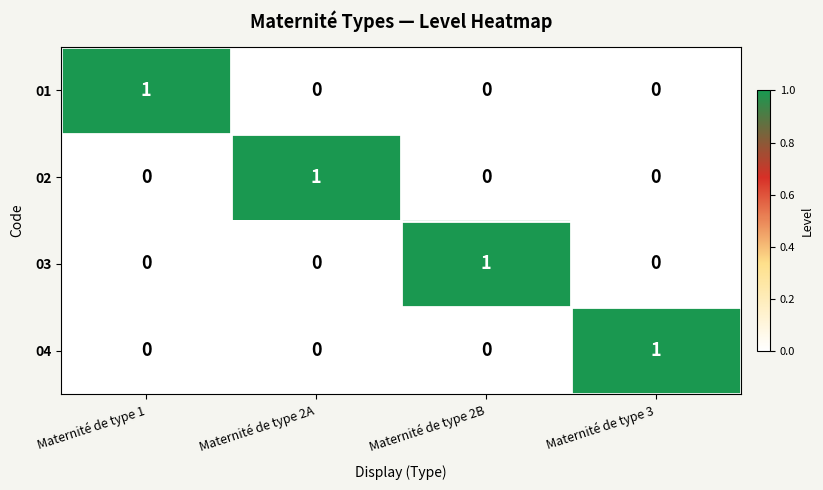

How many 01 values are between 0 and 1?

4